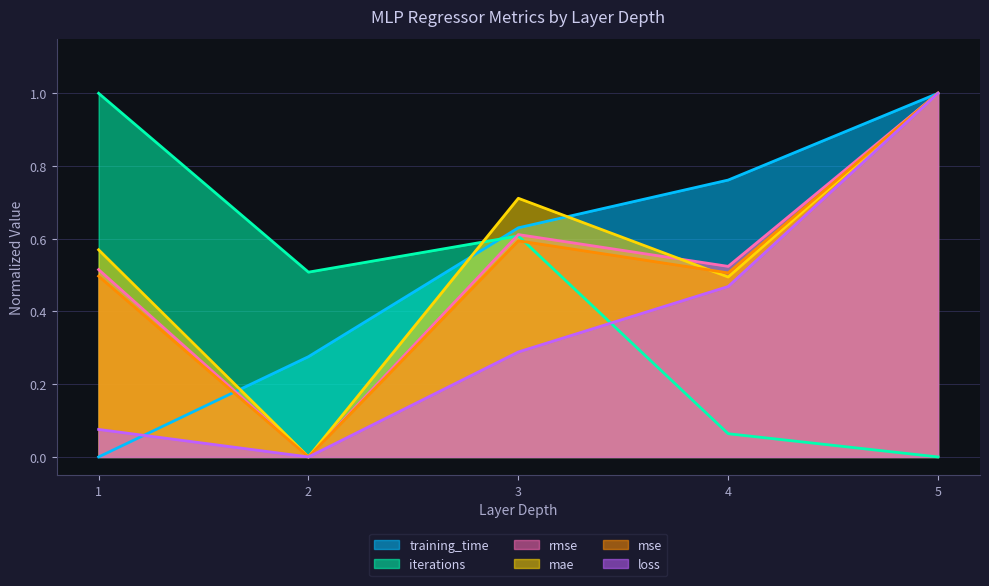

Which series has the widest spread of values?

training_time